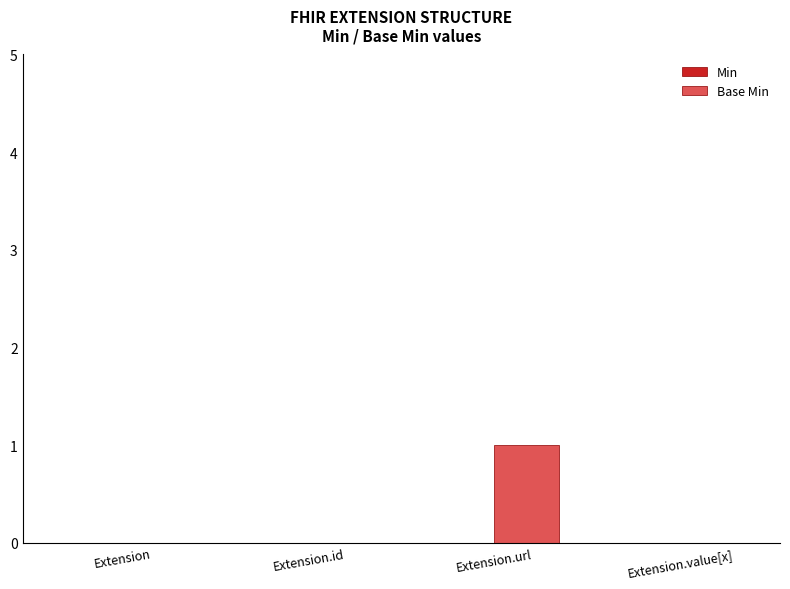

At which category does the chart reach its peak across all series?

Extension.url